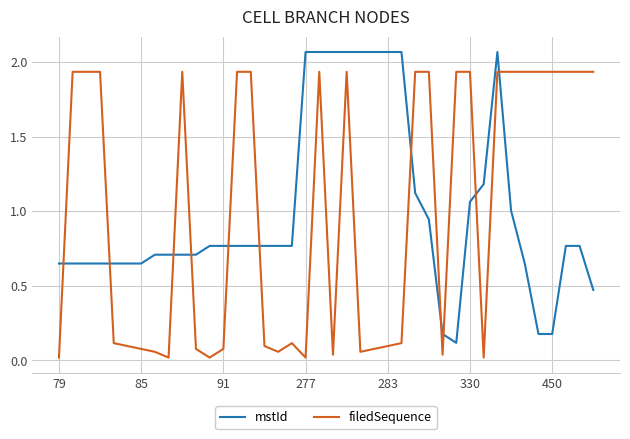

How many intersections are there between mstId and filedSequence?

11